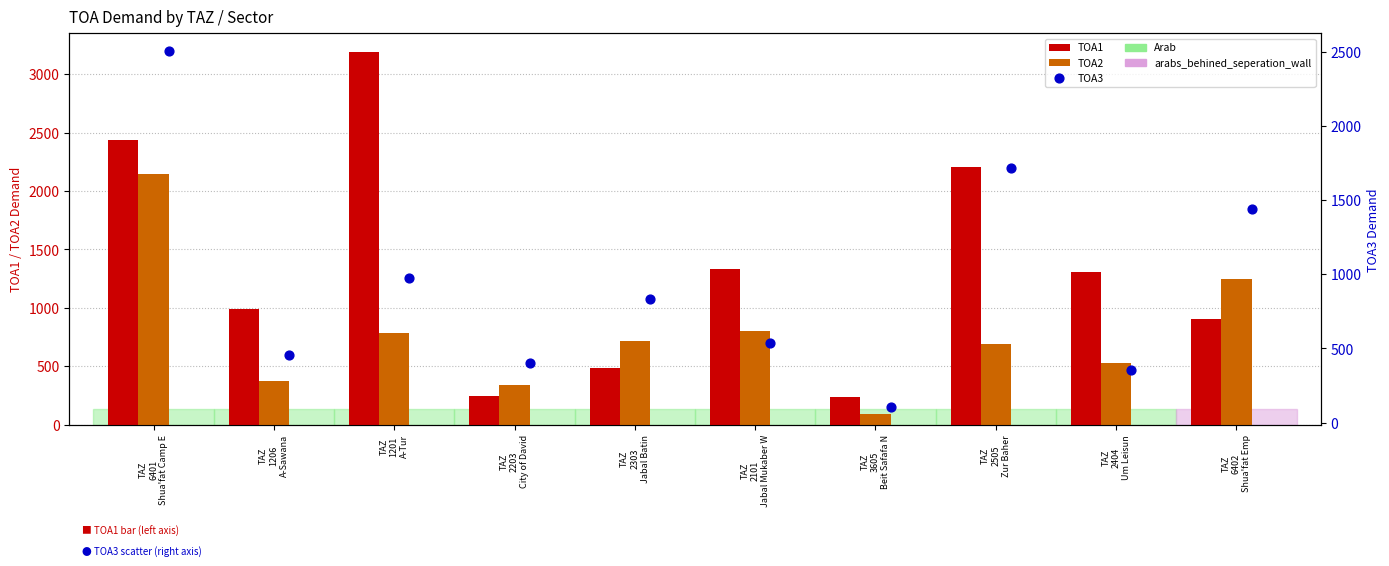

Which series contains the highest Y value?

TOA1